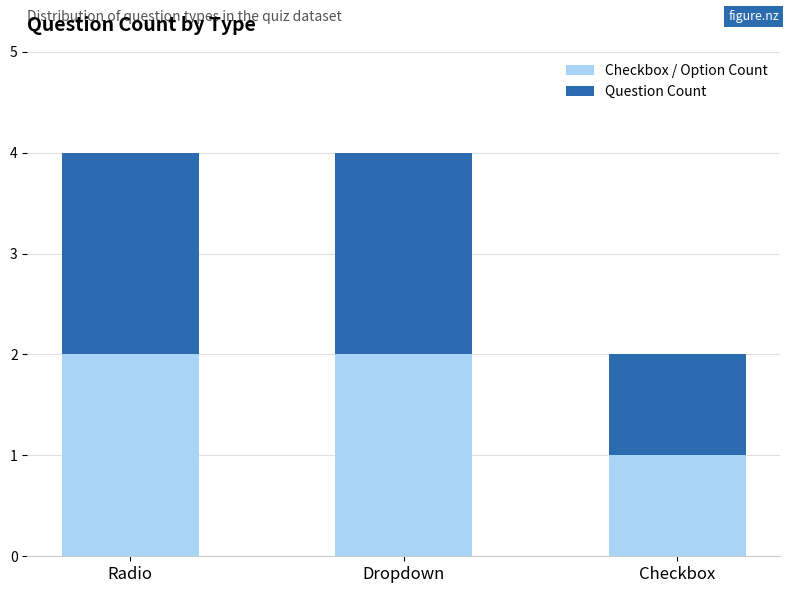

The value of Checkbox / Option Count at Radio is 2. True or false?

True